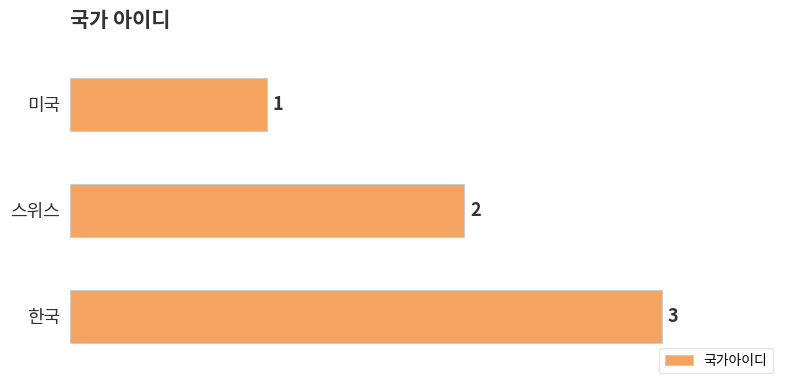

Does the chart contain stacked bars?

No